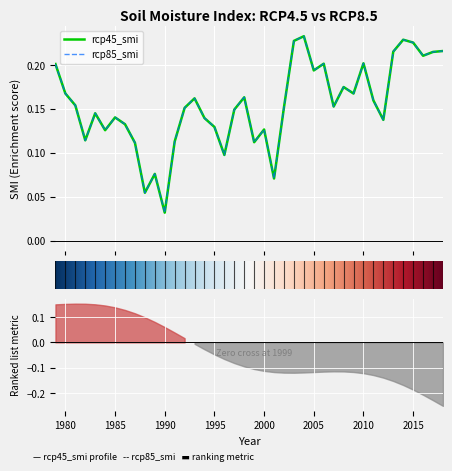

In rcp85_smi, how many points are higher than both neighbors (excluding endpoints)?

11